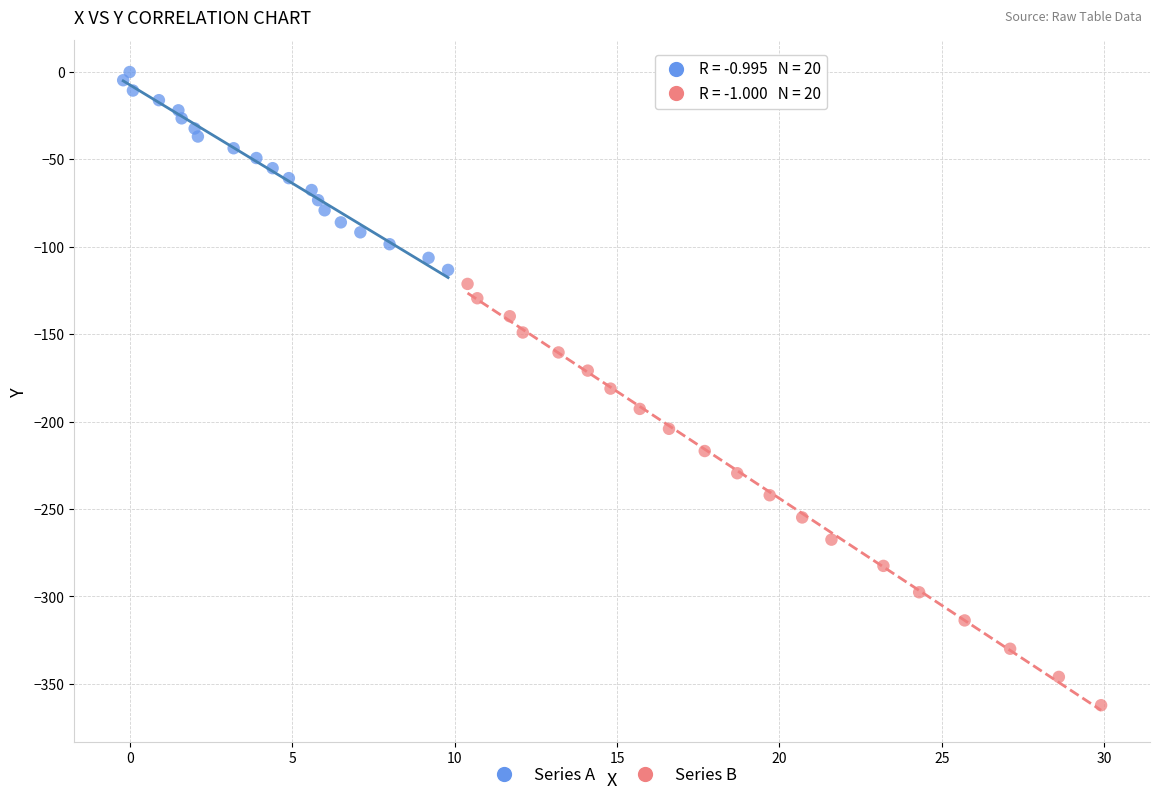

What are all the series names shown in the legend?

Series A, Series B